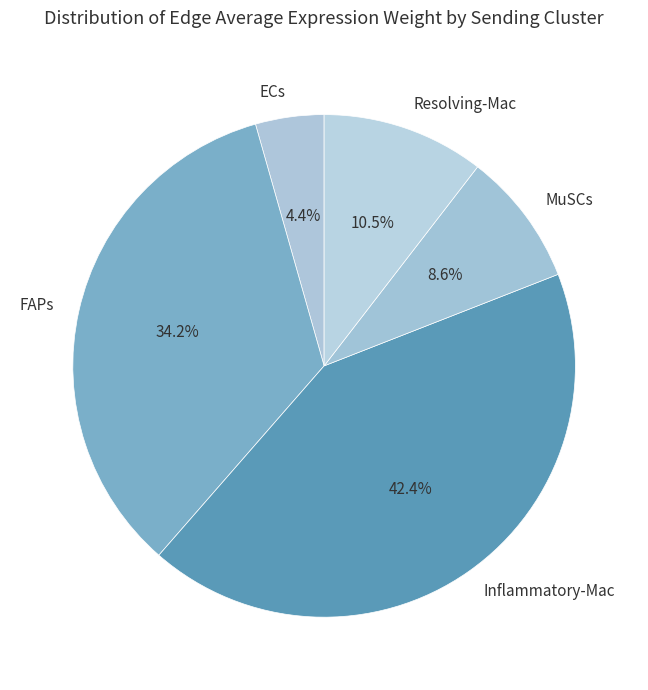

How many segments does this pie chart have?

5